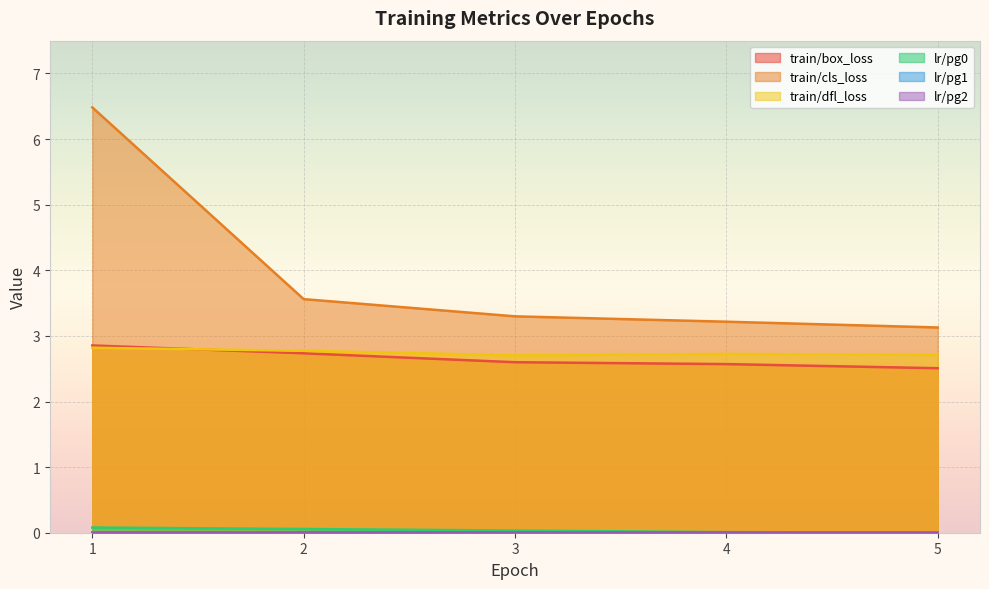

Which series has the largest range (max minus min)?

train/cls_loss